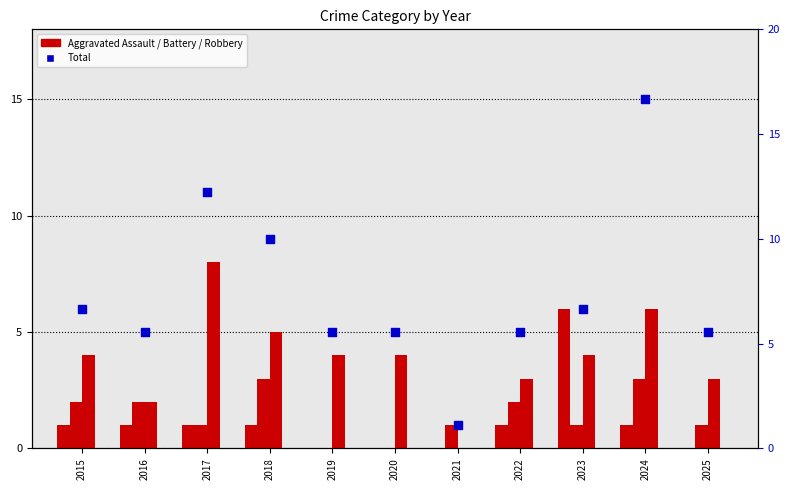

At how many categories does at least one series exceed 7?

3